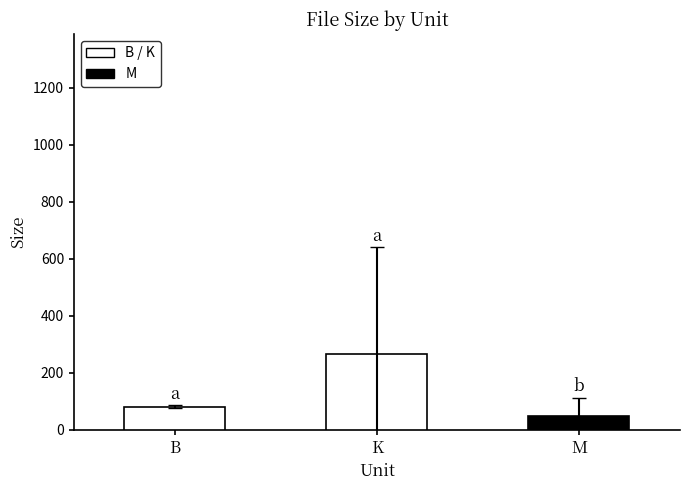

What is the difference between the maximum and second lowest values?

185.7